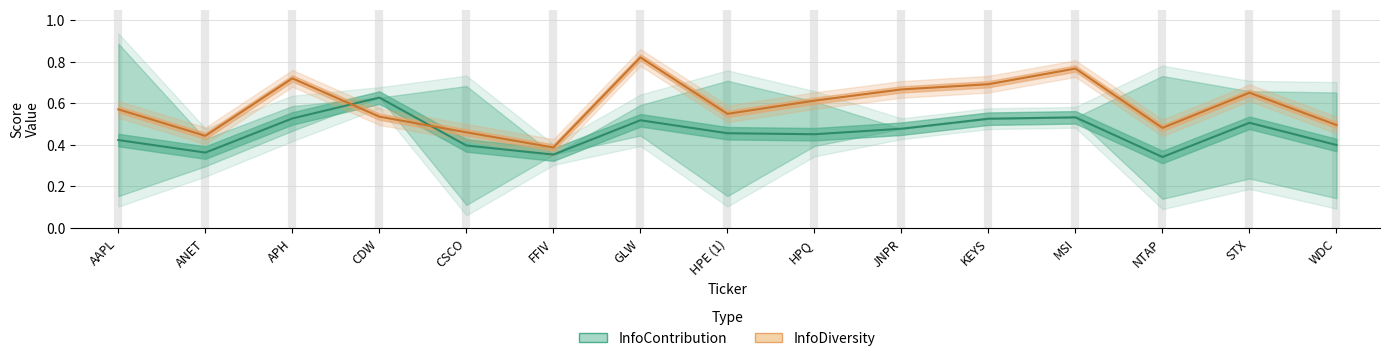

The InfoDiversity_upper series shows 0.7 at ANET. True or false?

False